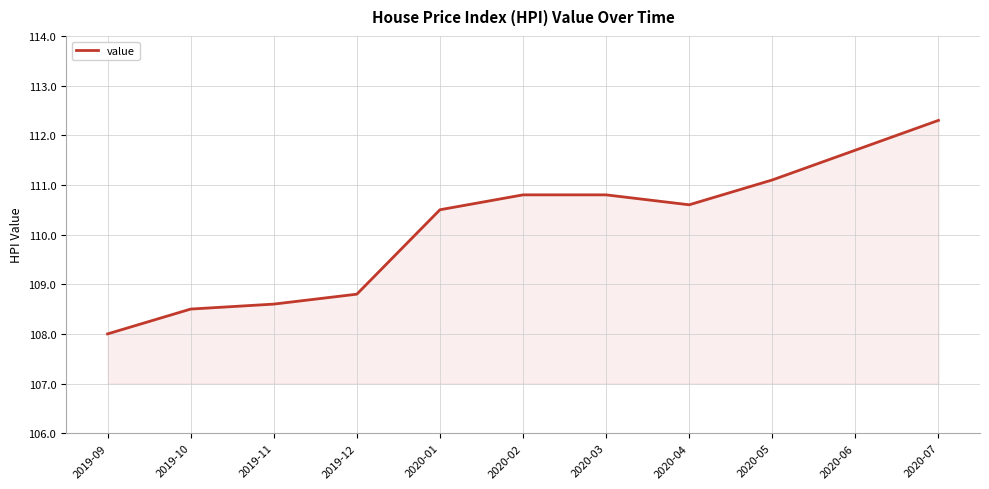

What value does the data have at 2020-02?

110.8